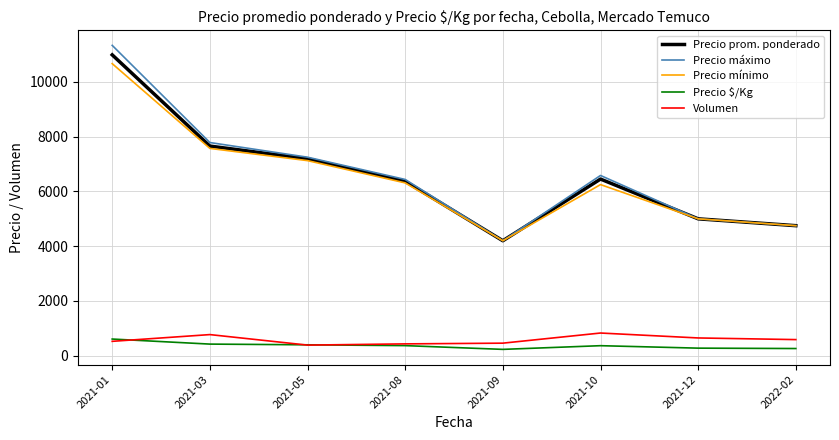

What is the average value of the Precio máximo series?

6667.5